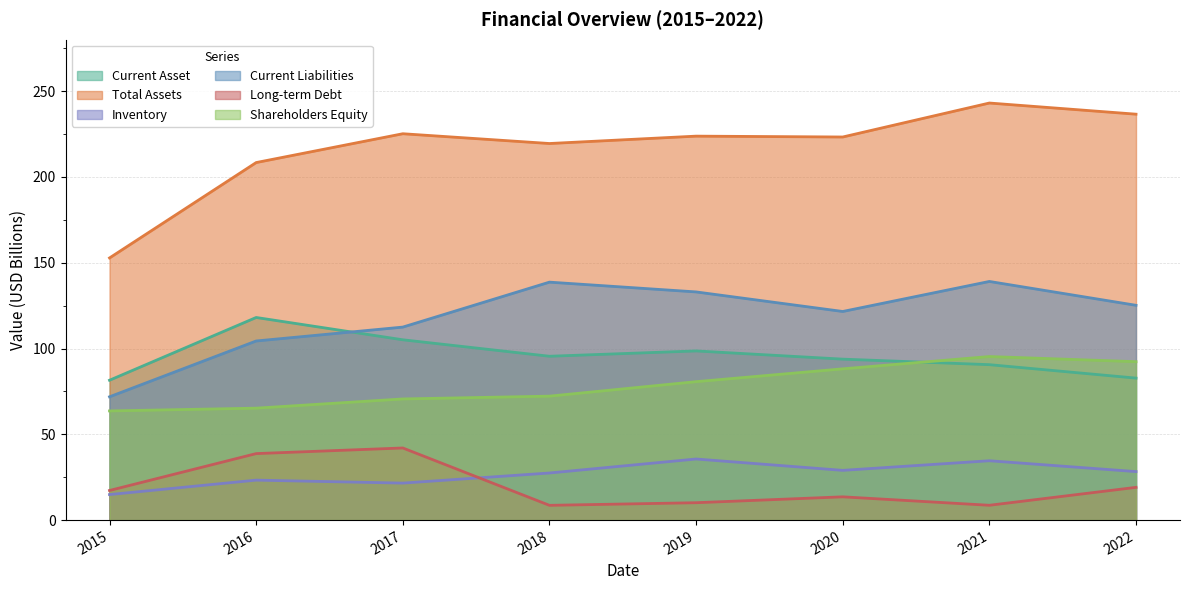

What is the difference between the Current Asset values at 2021 and 2016?

27.5